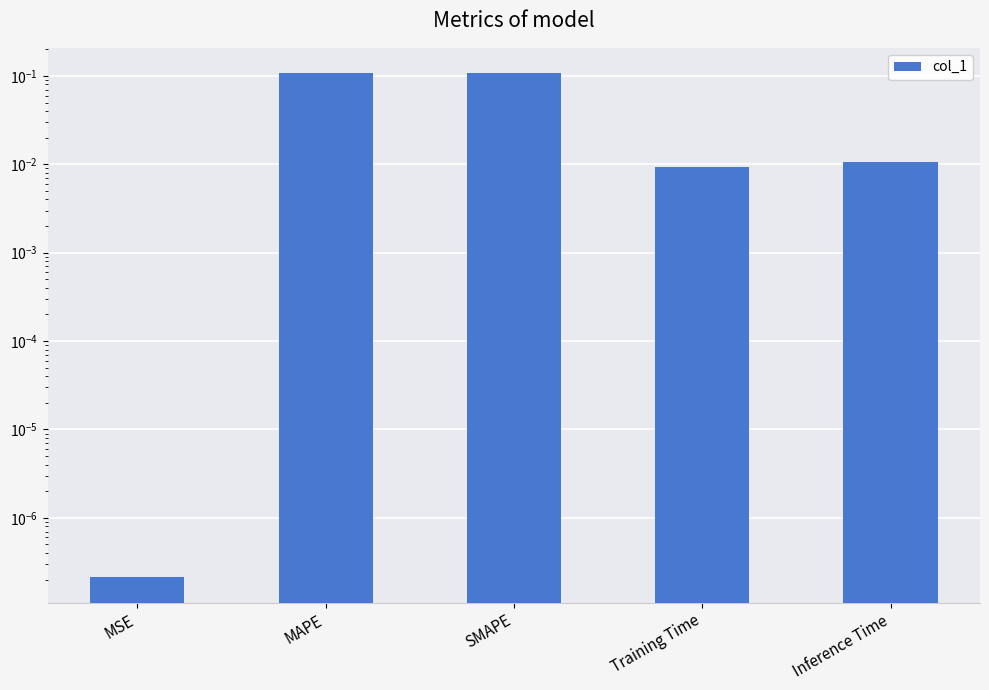

Reading right to left, what are all the values shown in this chart?

Inference Time=0.0	Training Time=0.0	SMAPE=0.1	MAPE=0.1	MSE=0.0